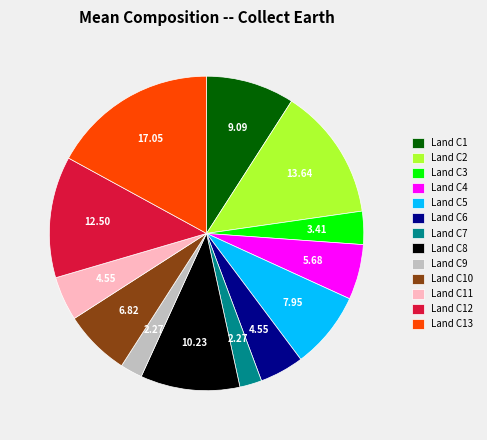

How many segments does this pie chart have?

13